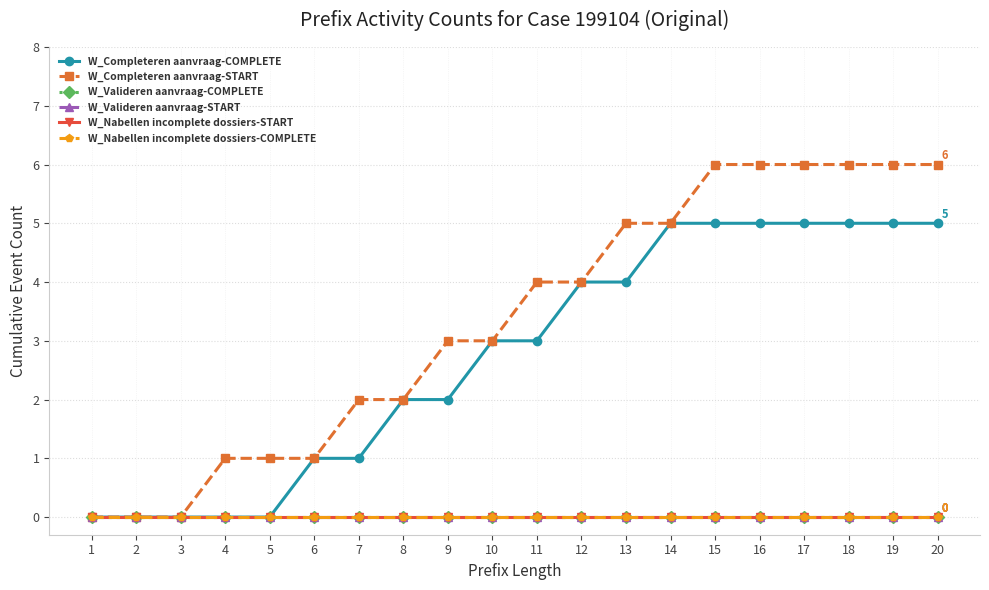

Is it true that W_Completeren aanvraag-START equals 5 at 10?

False